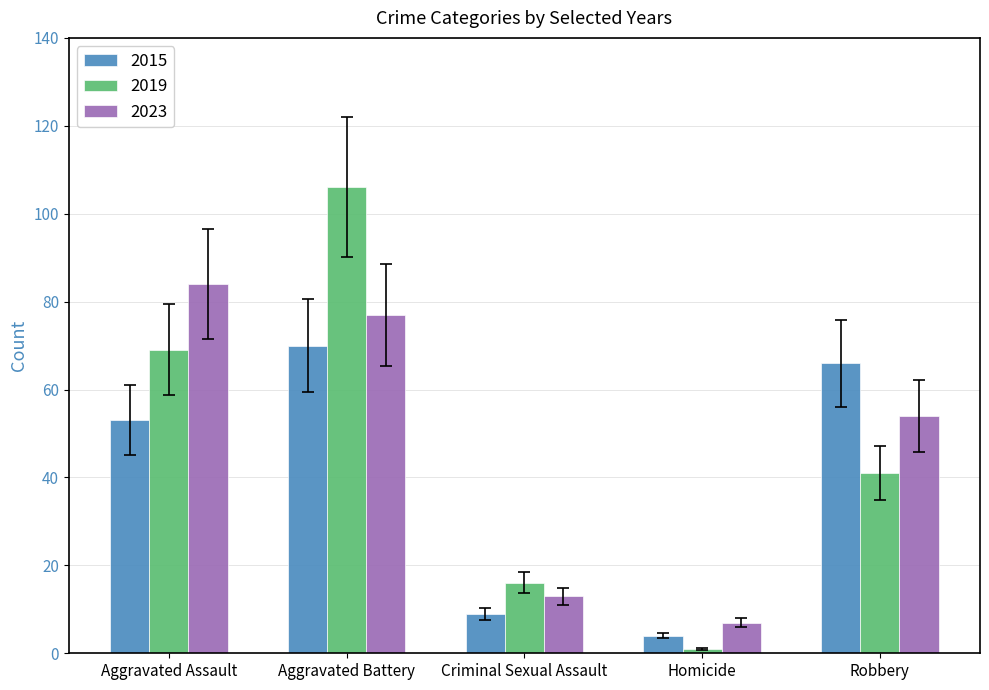

What is the smallest value displayed?

1